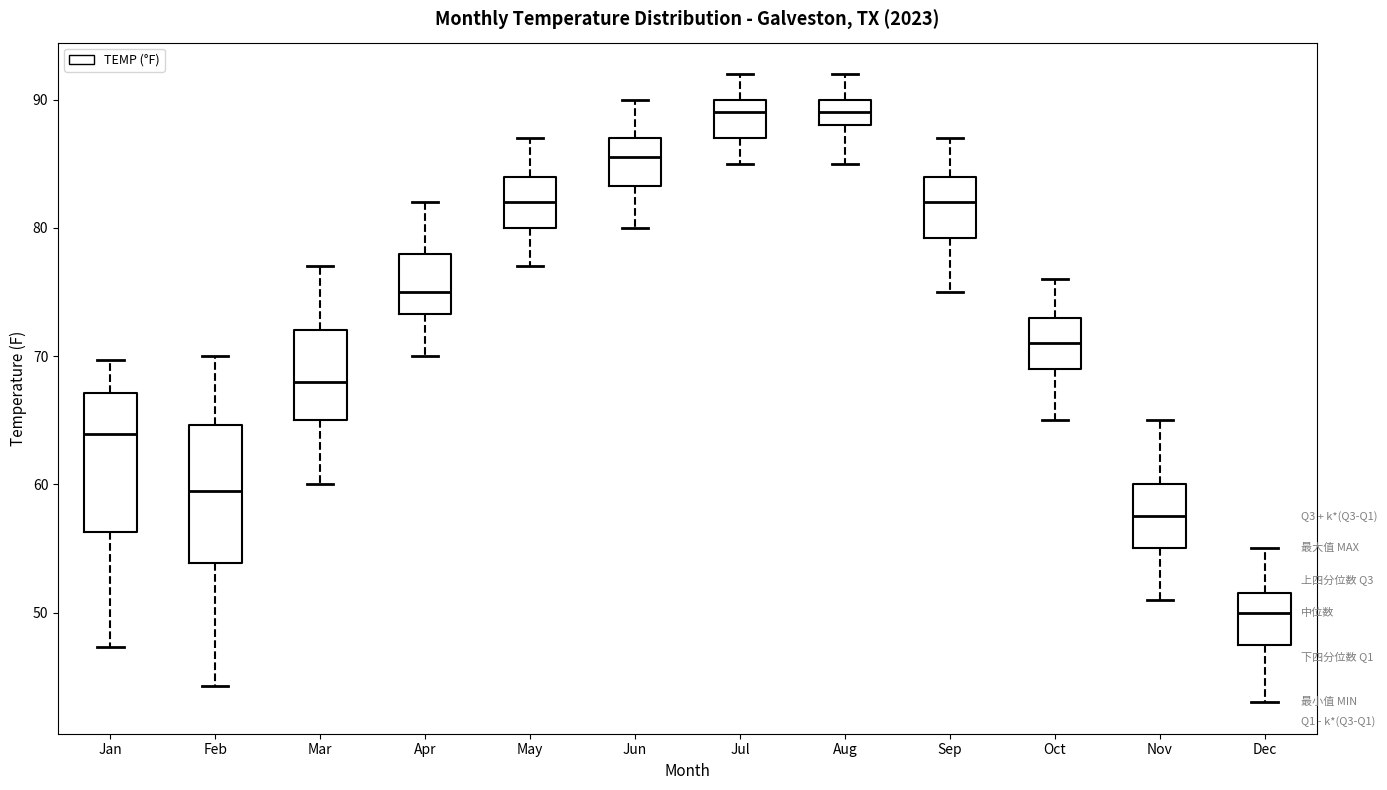

Where is the upper edge of the box for Jul on the y-axis? The values are not printed on the chart, so give them approximately, as read against the axis.

90